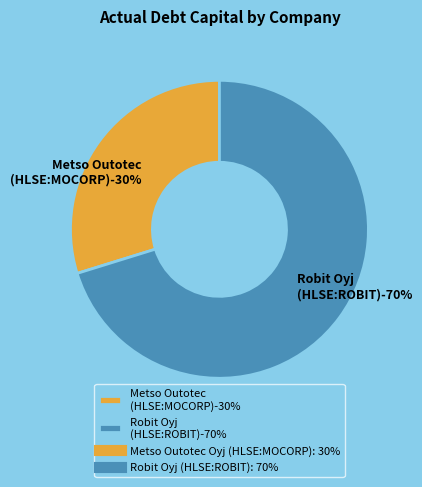

Which slice is the largest?

Robit Oyj (HLSE:ROBIT)